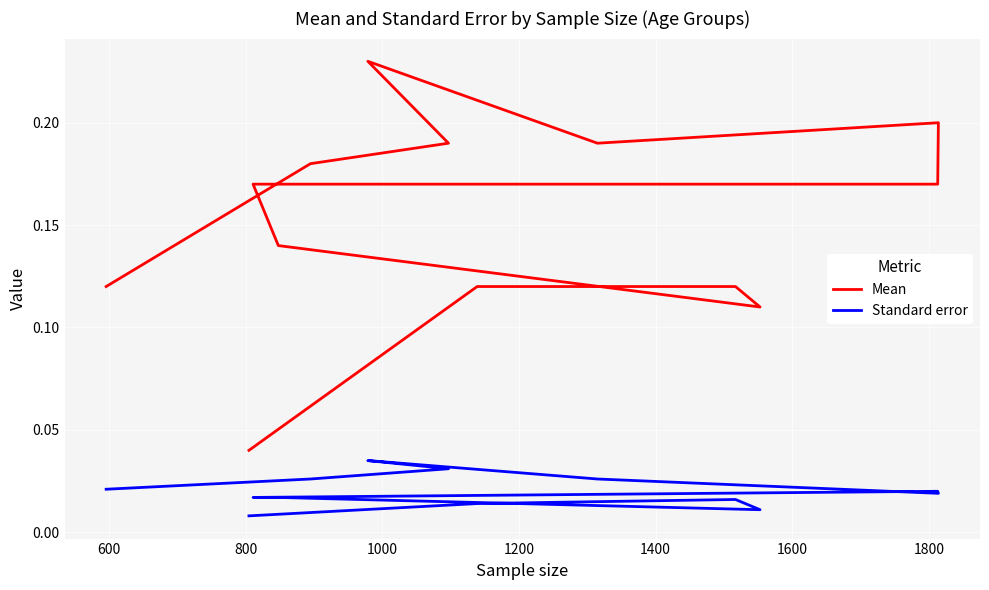

Is the value of Standard error at 2000 greater than the value of Mean at 11?

No